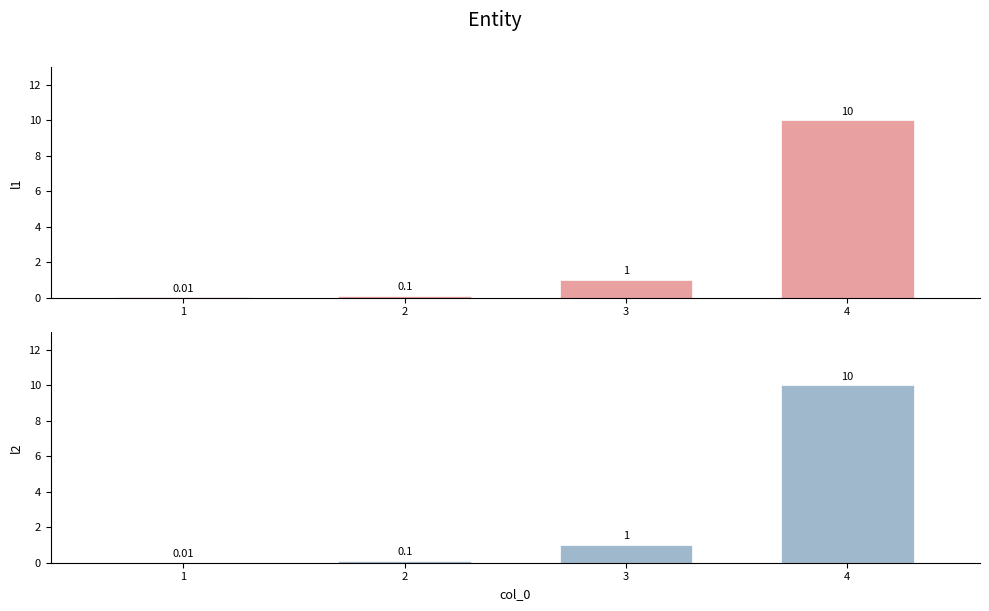

What is the highest value of the l1 series?

10.0